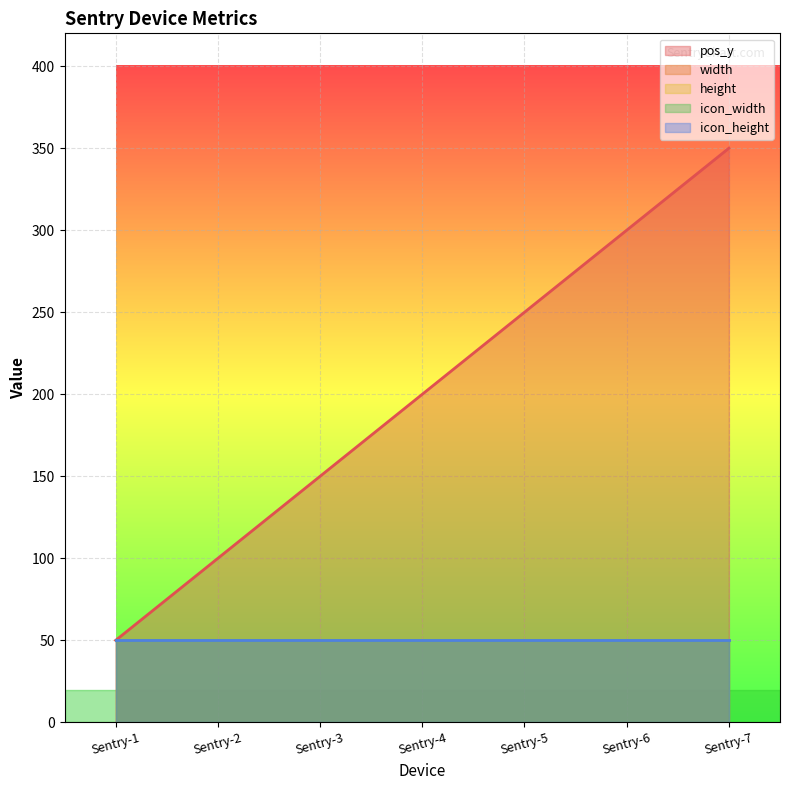

Is it true that icon_height equals 83 at Sentry-6?

False